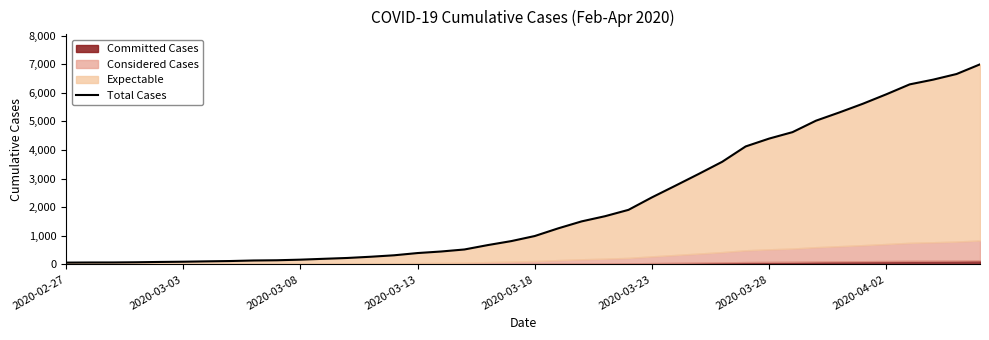

The value at 34 is 3174.8. True or false?

False